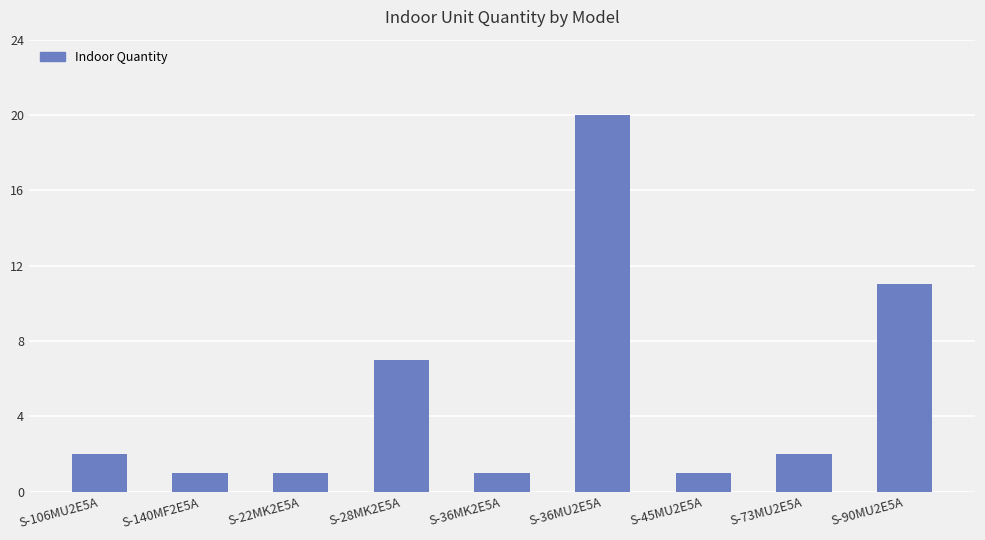

Count the number of data series in this chart.

1